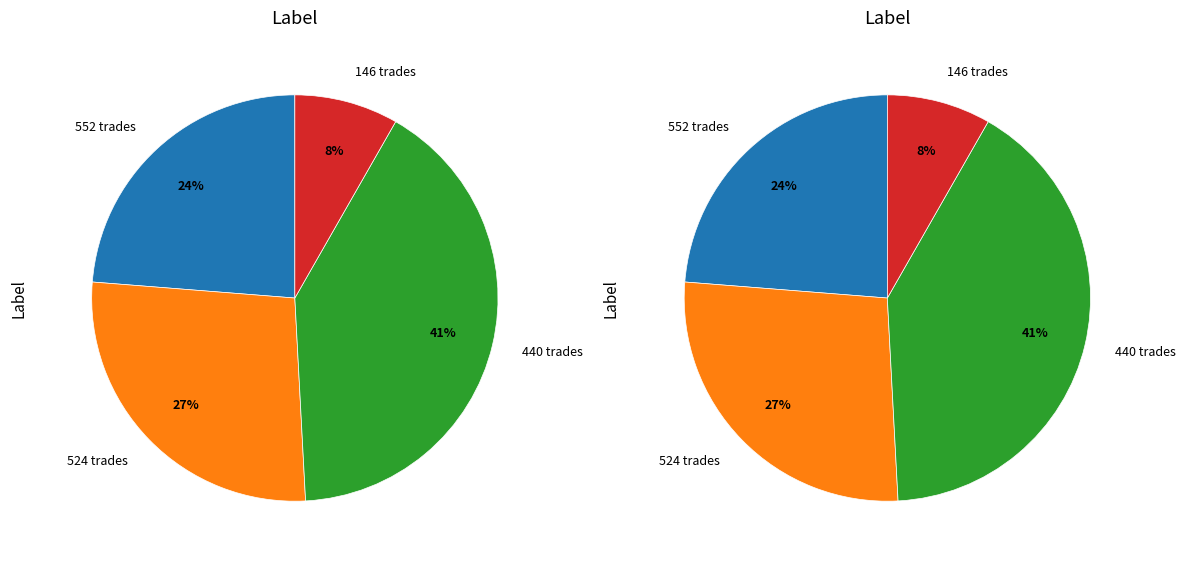

Is there any slice that represents more than half of the pie?

No